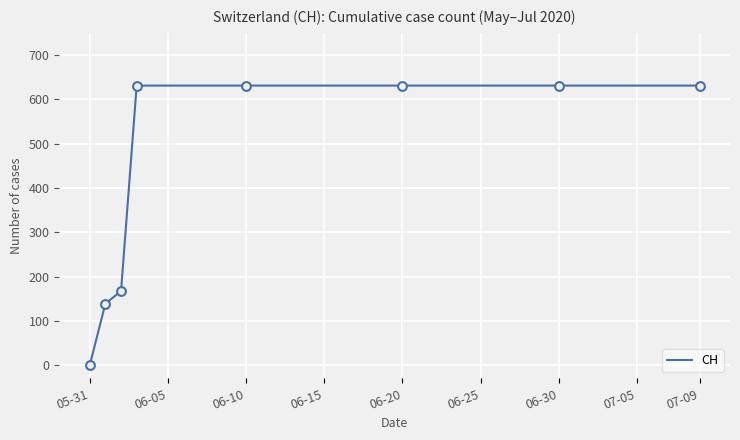

What is the greatest value displayed?

631